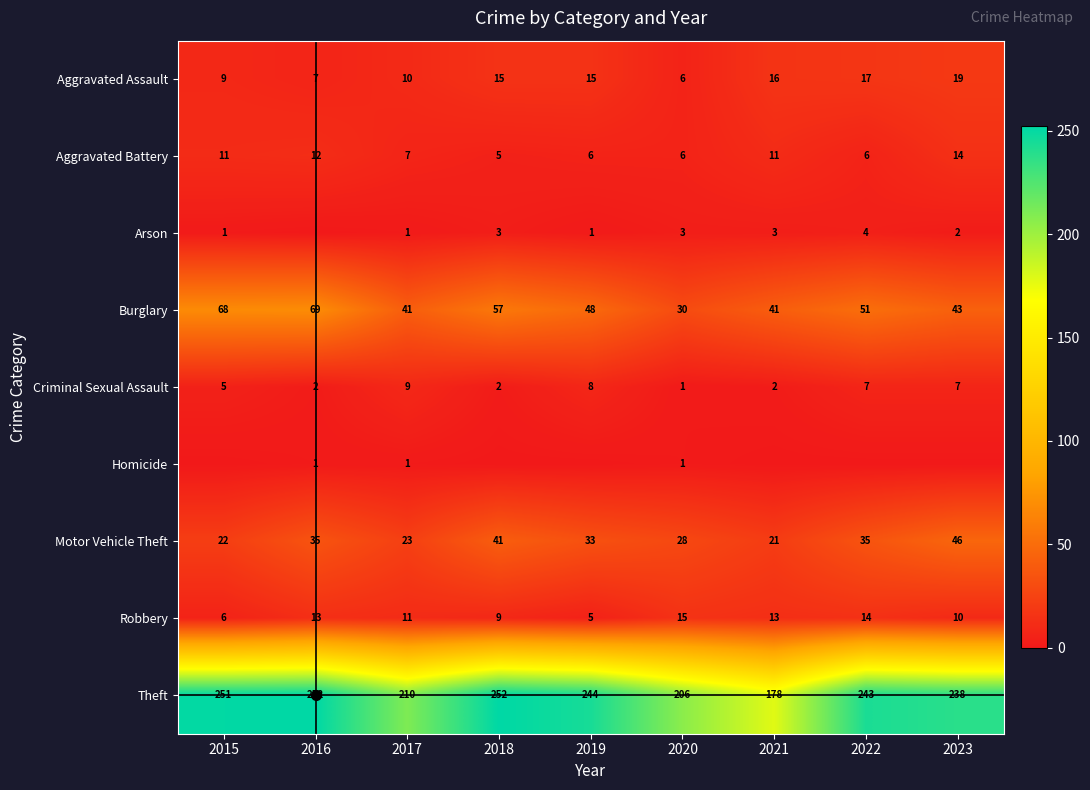

The Theft series shows 61 at 2021. True or false?

False